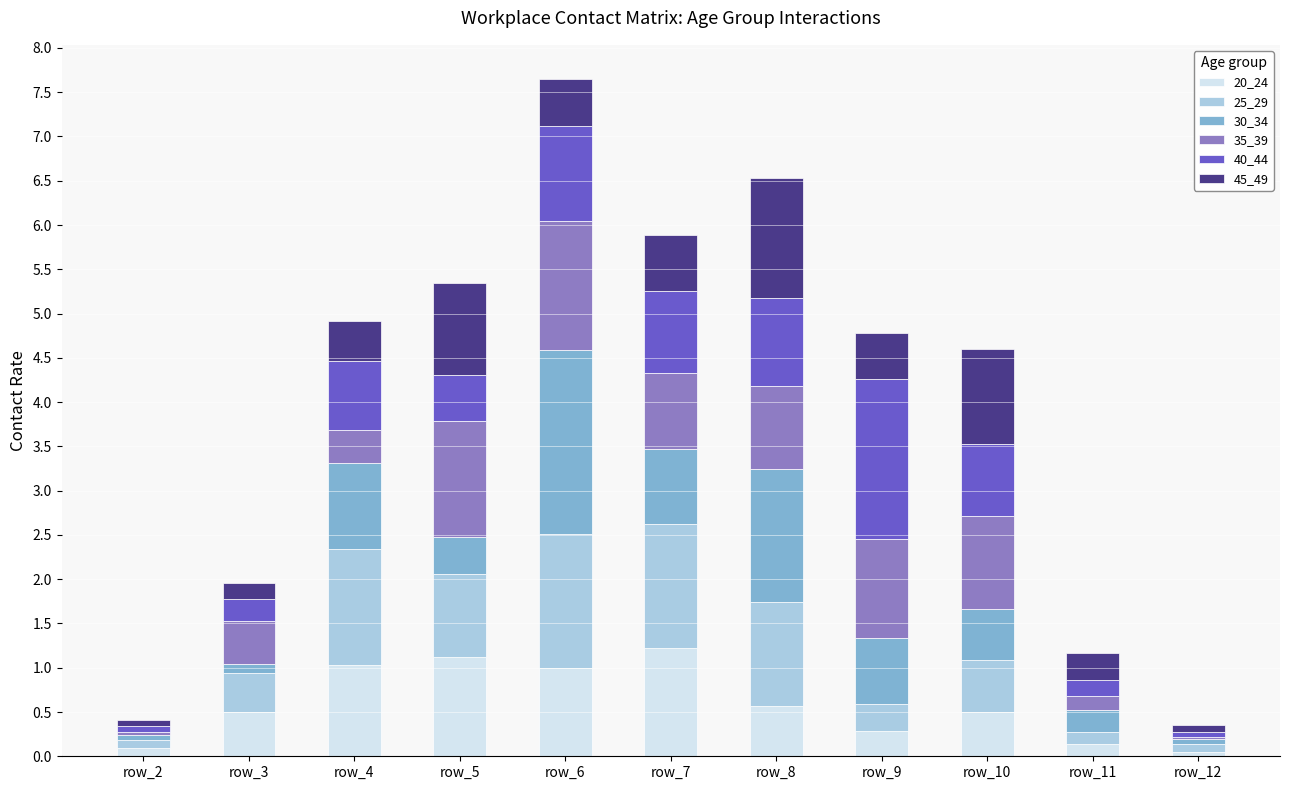

What is the maximum value for 20_24?

1.2